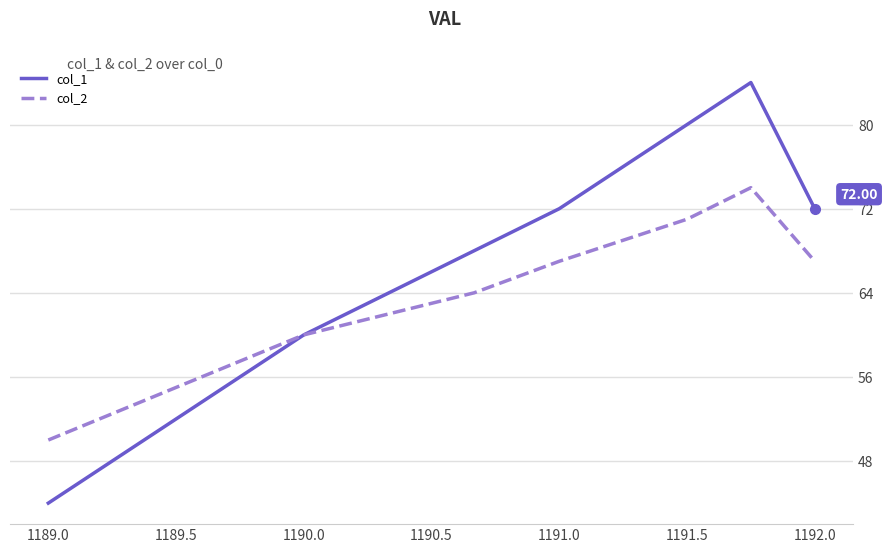

Which series has the largest total across all categories?

col_1